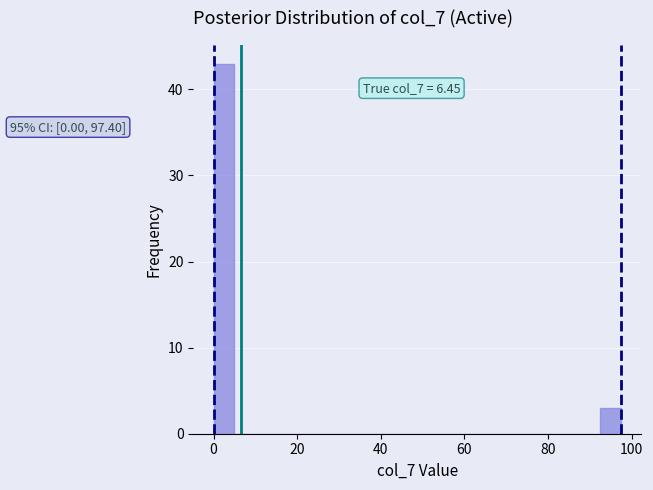

Around what value on the x-axis is the tallest bar? Give the approximate position of its centre, as read against the axis.

2